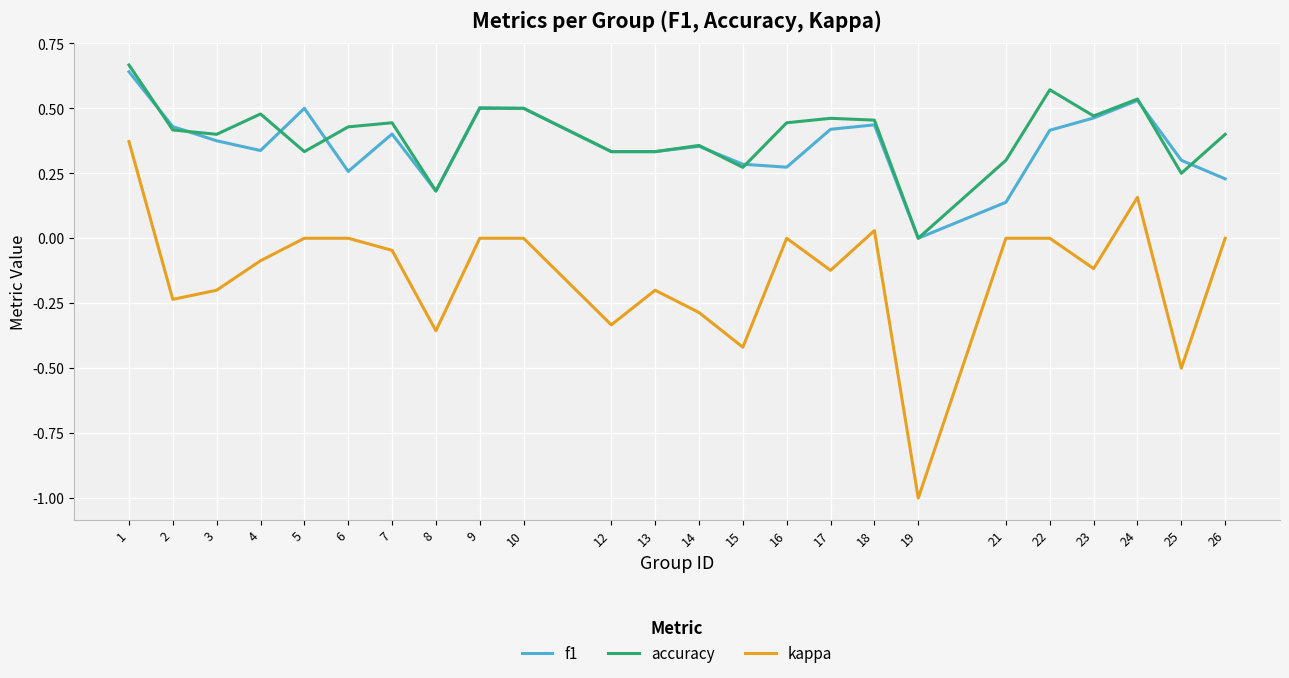

Does the chart display data point markers on the line(s)?

No